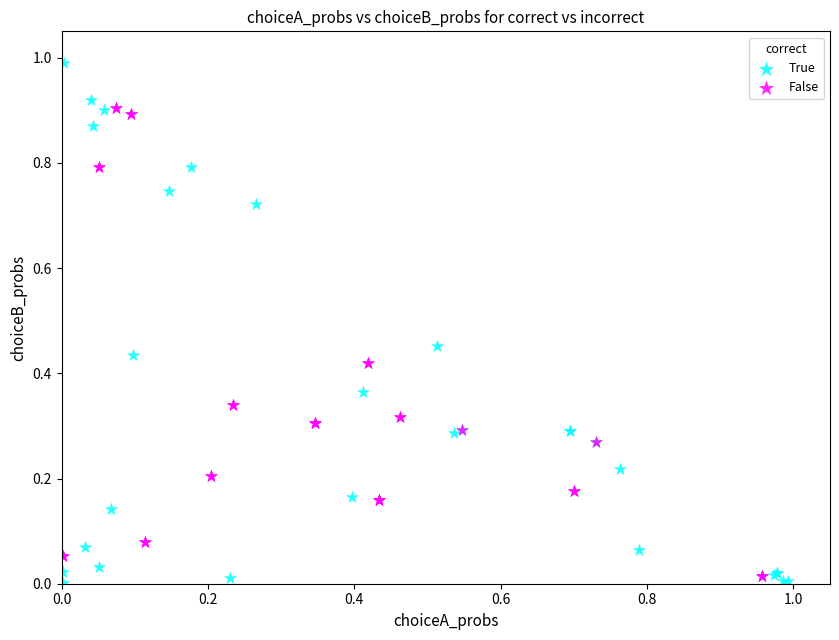

Which series has the widest spread of Y values?

True